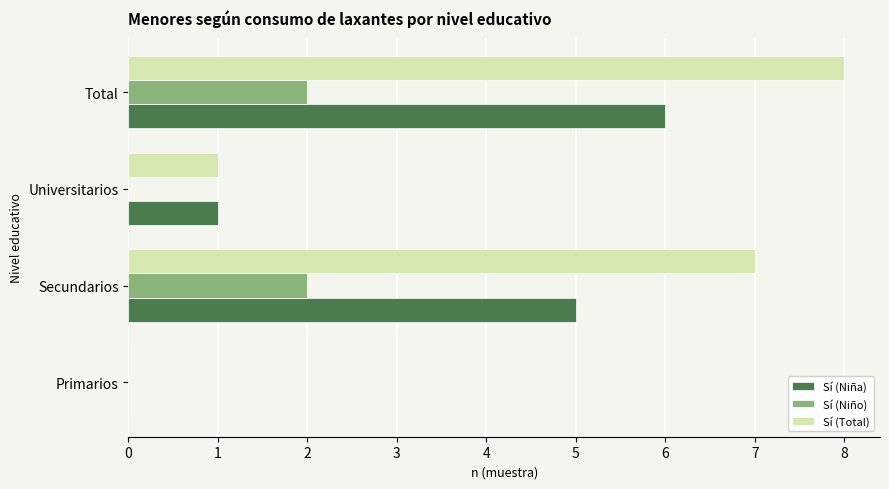

True or false: Sí (Total) has a value of 0 at Primarios.

True